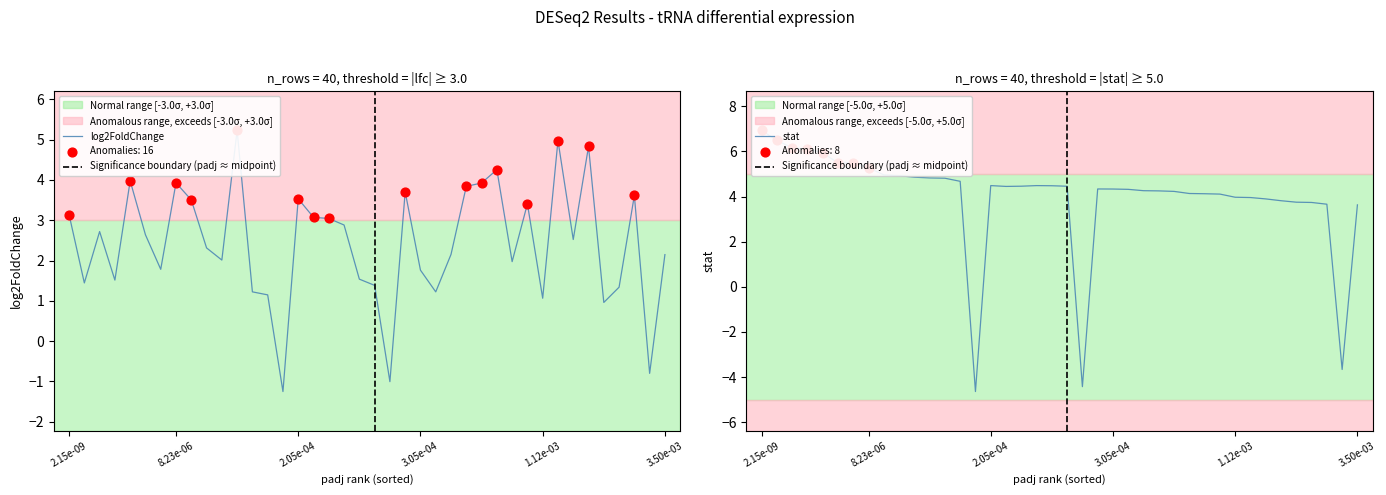

Which series has the widest spread of Y values?

stat